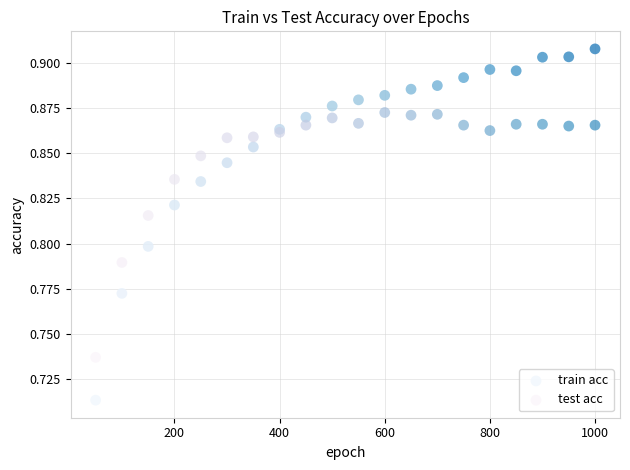

Which series contains the lowest Y value?

train acc